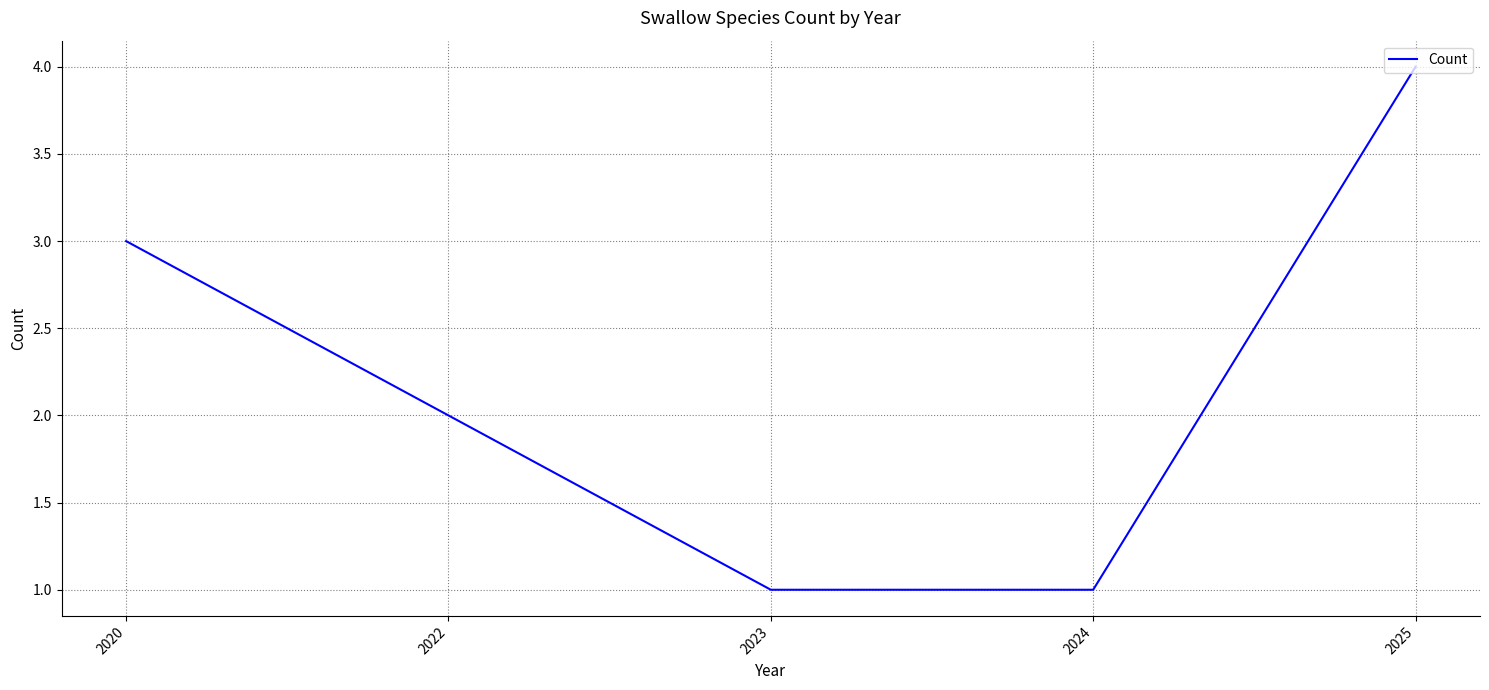

True or false: the data shows 2 at 2022.

True